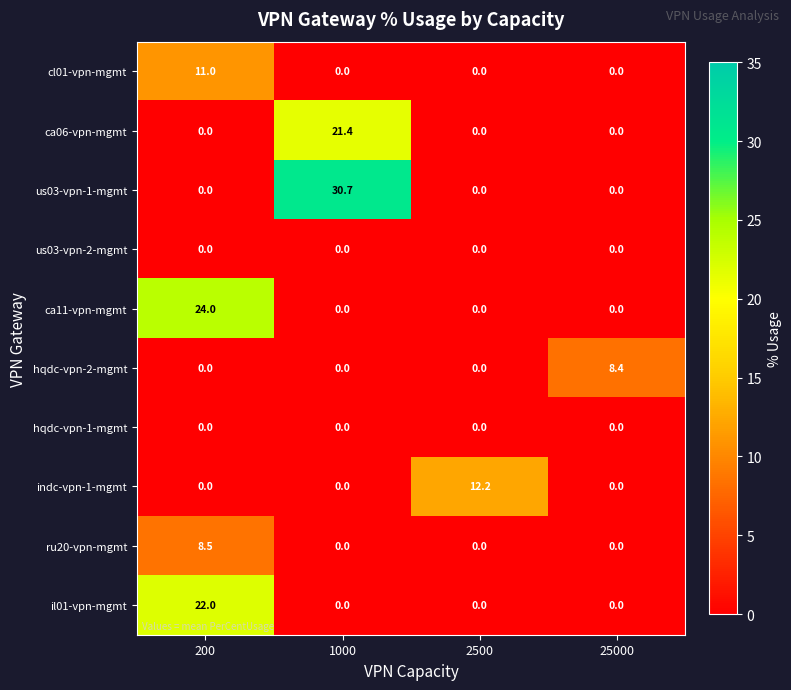

What is the spread (max minus min) of values at 25000?

8.4